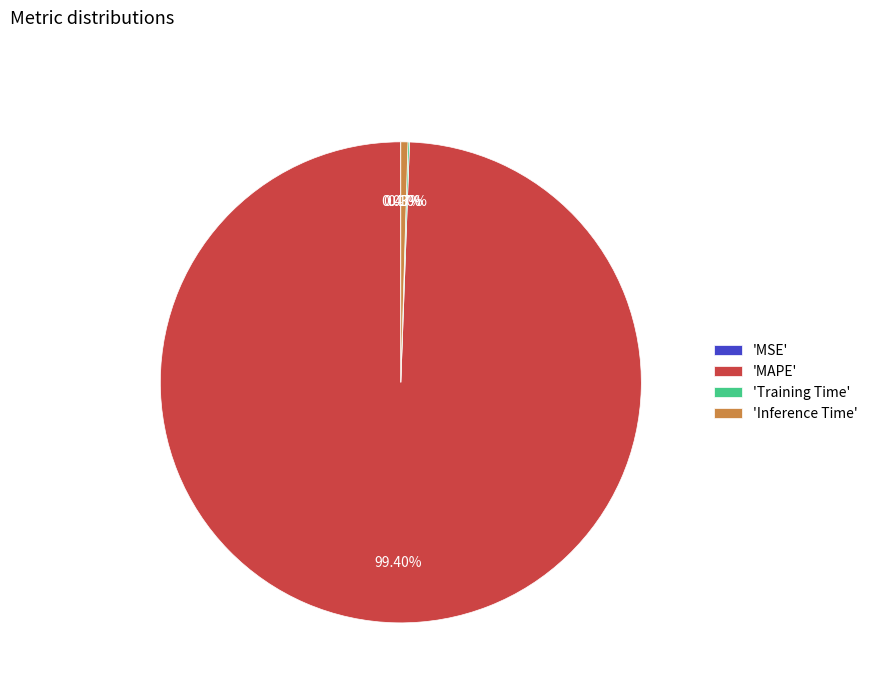

Is there a majority slice in this chart?

Yes